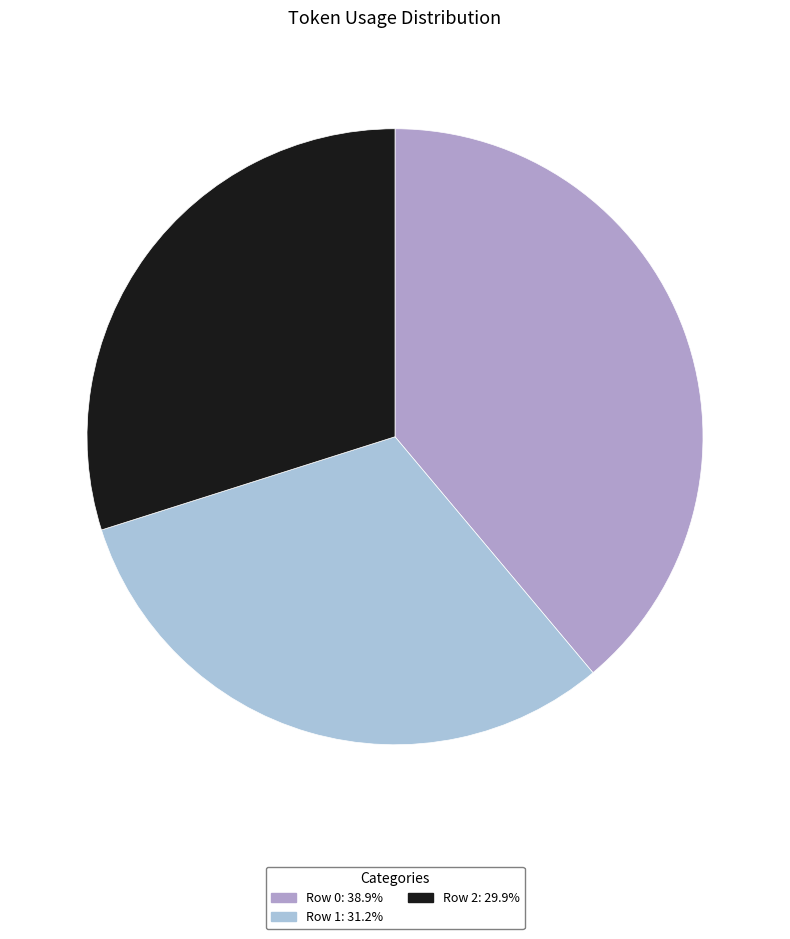

Is there any slice that represents more than half of the pie?

No